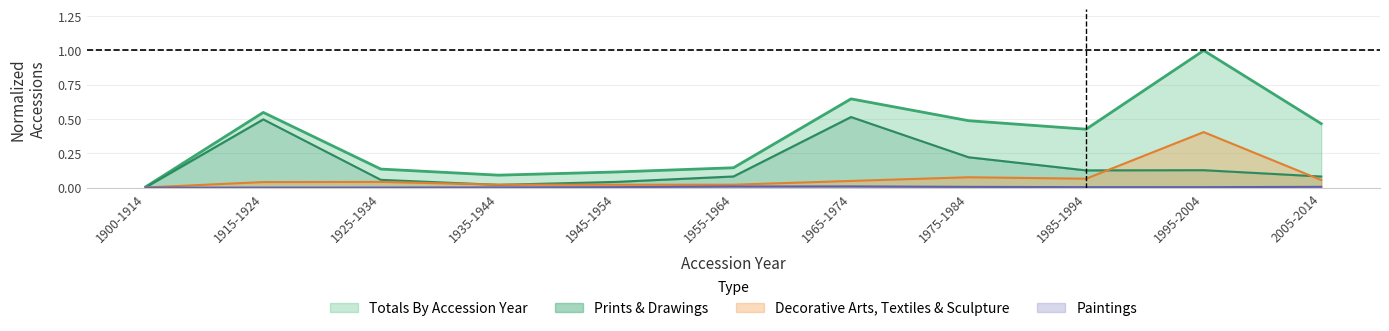

At which category does Prints & Drawings reach its first local valley?

1935-1944